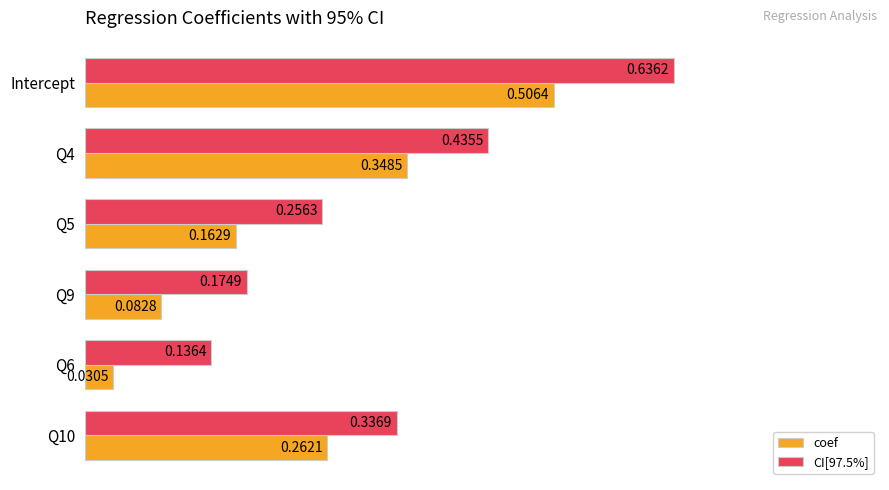

How many series are shown in this chart?

2